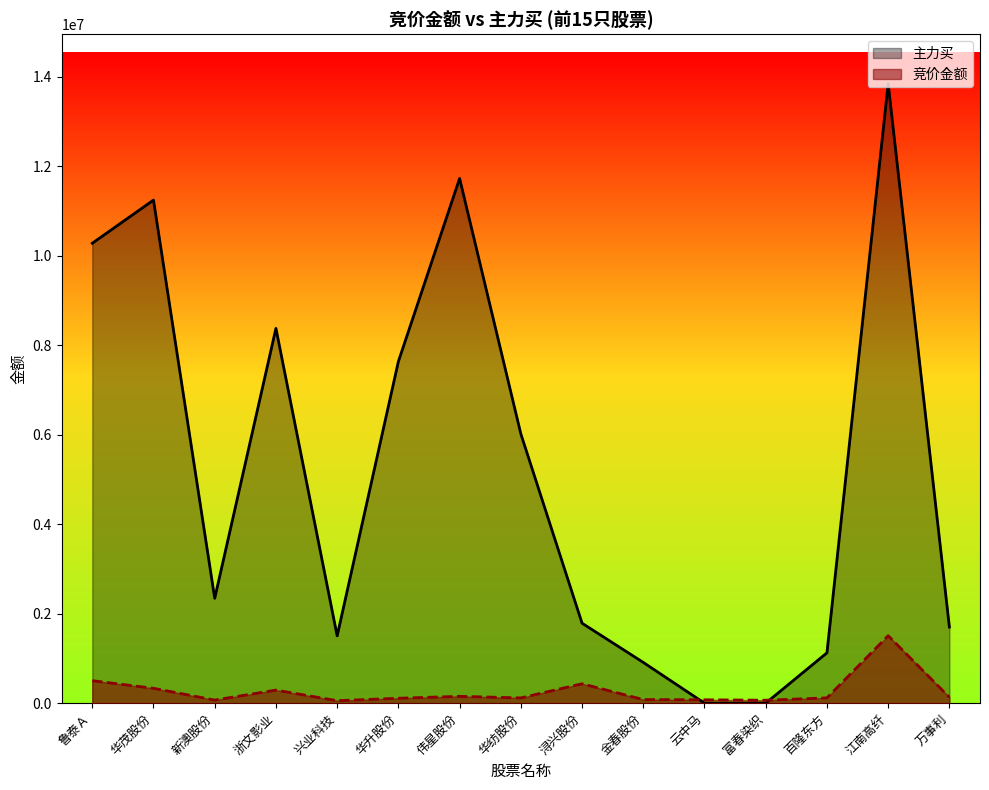

Does the chart display data point markers on the line(s)?

No